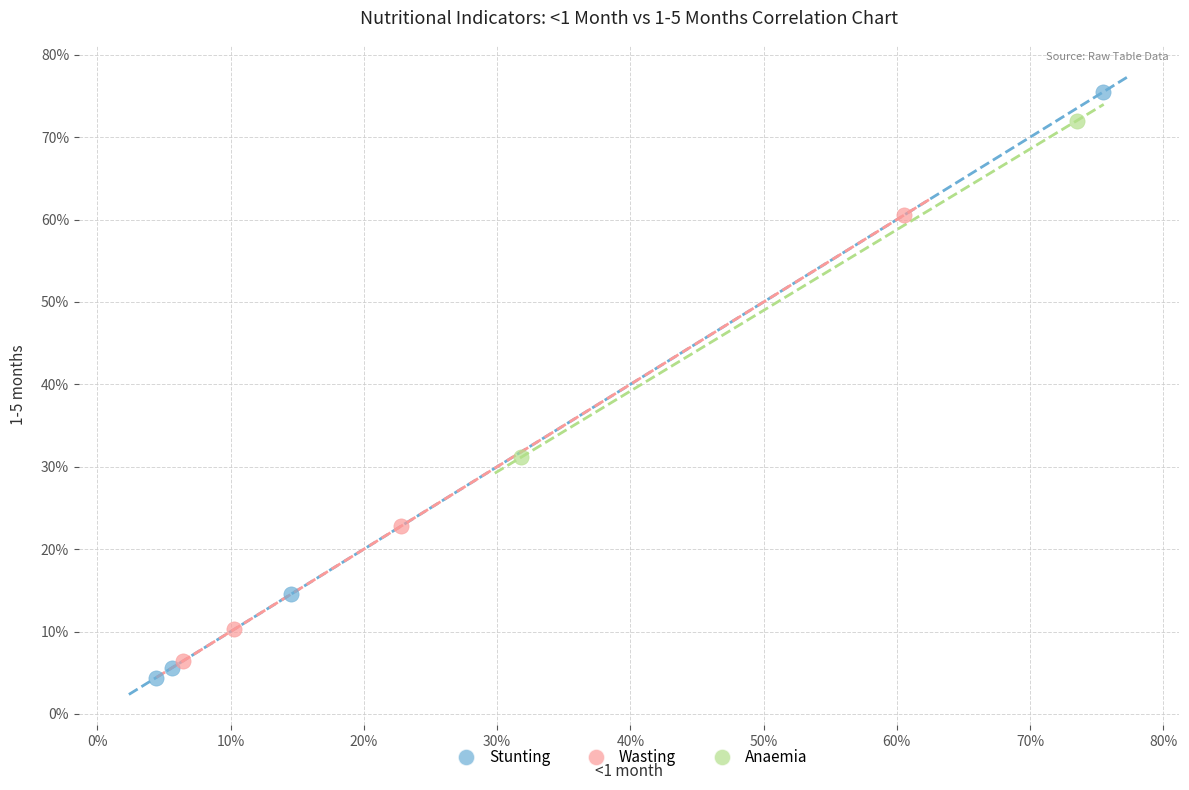

Which series has the widest spread of Y values?

Stunting